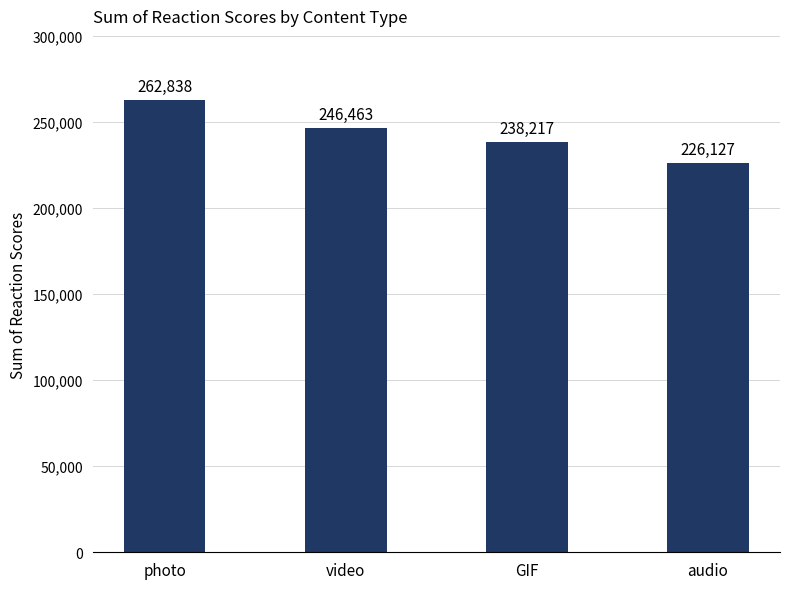

List the labels in order of value, smallest first.

audio, GIF, video, photo